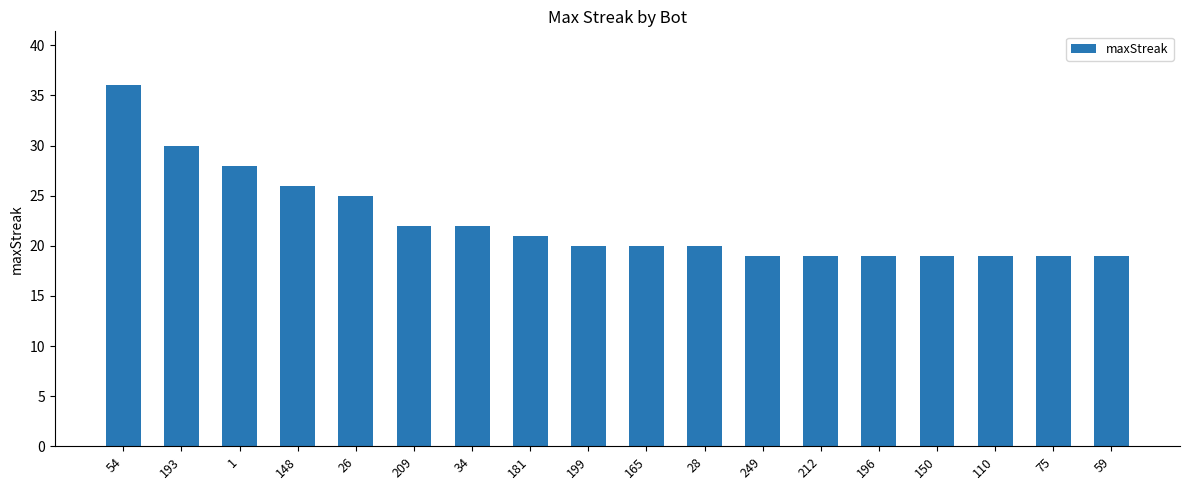

How many categories are shown in the chart?

18